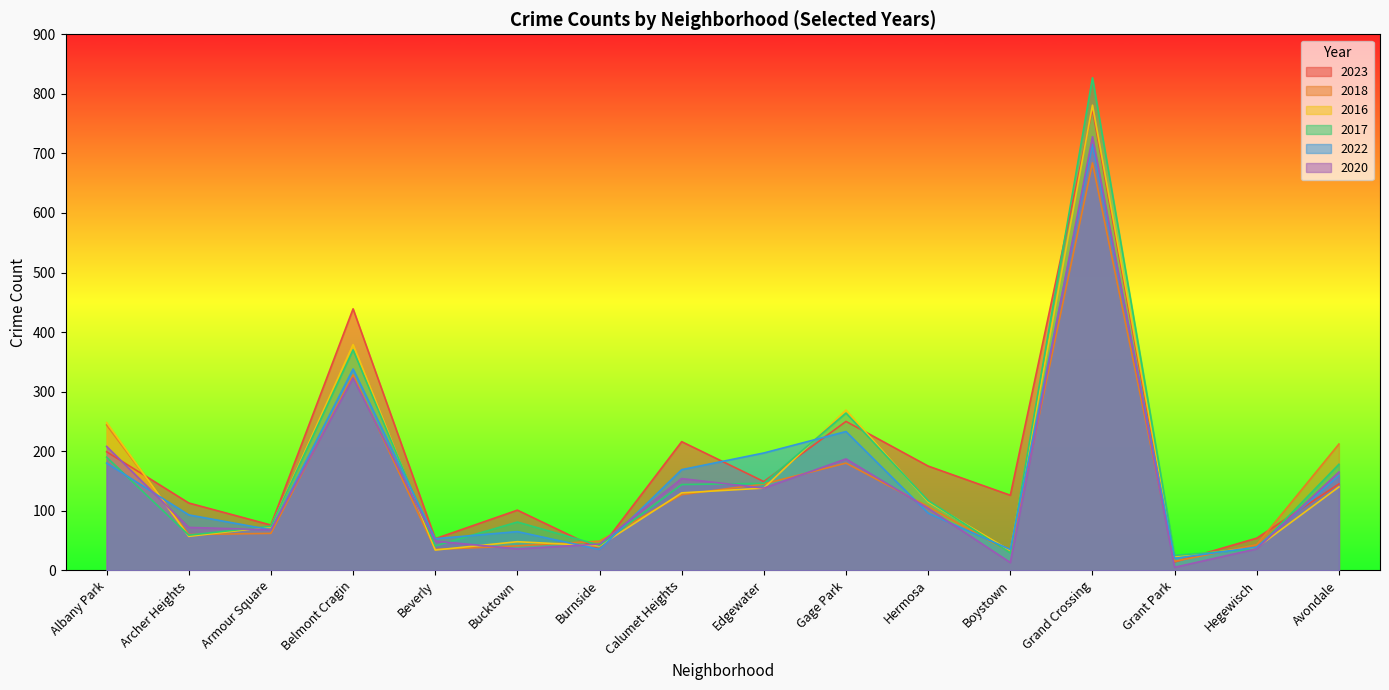

Reading right to left, list all the values displayed in this chart.

2023: 145	54	14	774	126	175	250	149	216	35	101	53	439	76	113	199
2018: 212	43	15	684	30	107	180	145	127	49	41	35	328	62	60	244
2016: 140	38	23	781	33	115	269	138	130	41	48	34	379	73	57	248
2017: 178	36	25	827	29	117	264	146	144	42	81	41	370	74	59	190
2022: 159	39	20	715	35	96	233	197	169	35	65	53	338	68	93	180
2020: 165	36	5	728	13	104	187	138	154	44	36	49	323	68	72	208